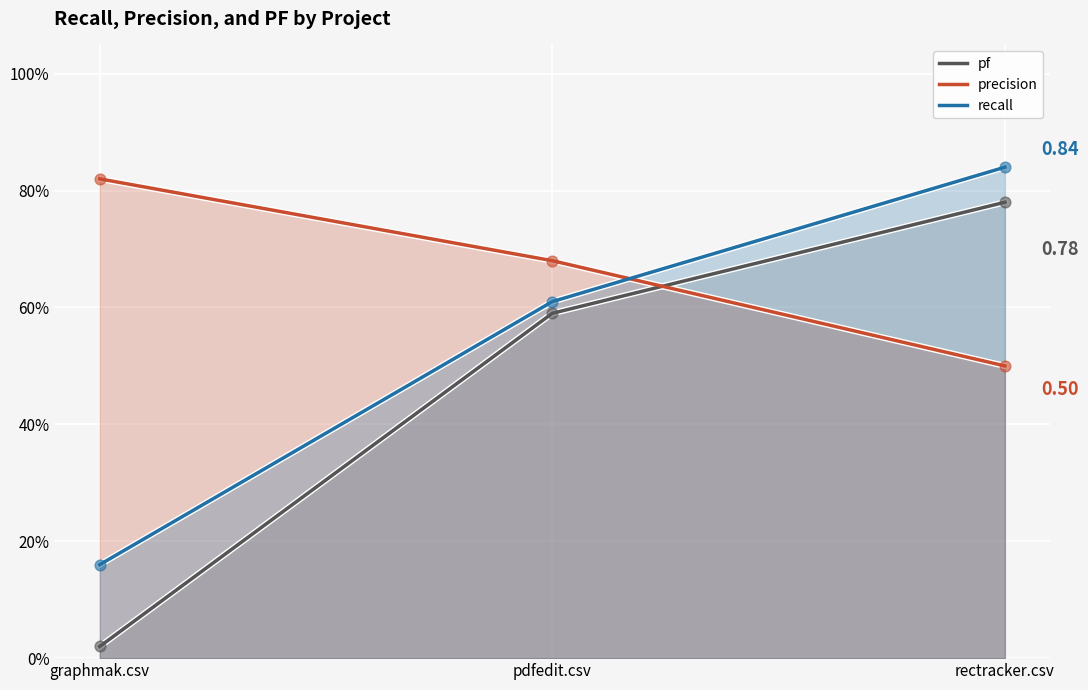

What is the total value across all series at graphmak.csv?

1.0